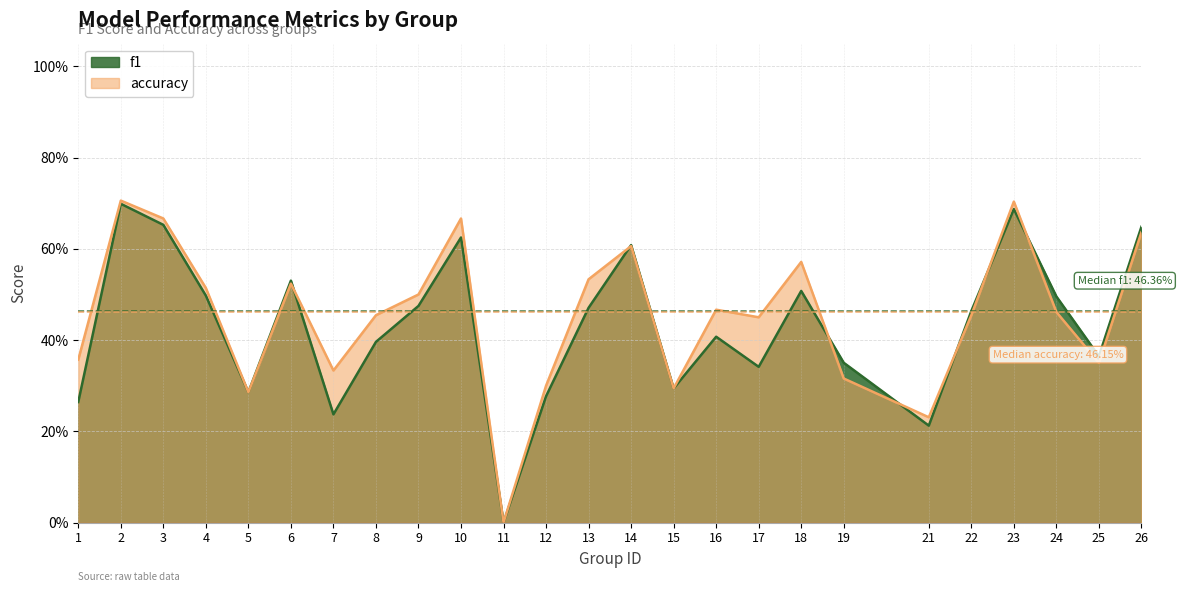

Rank the series at 25 from highest to lowest value.

f1, accuracy